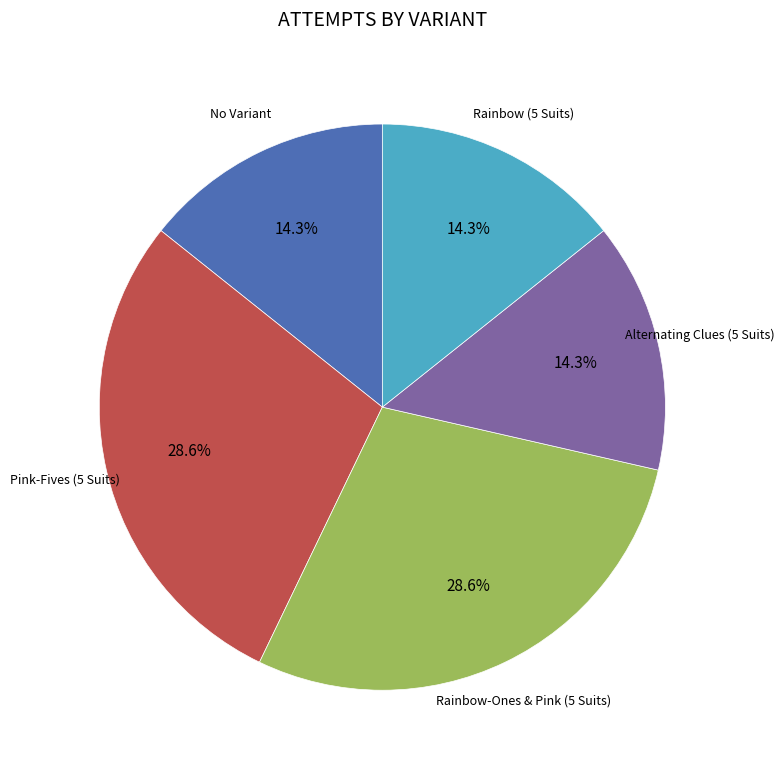

Is there any slice that represents more than half of the pie?

No